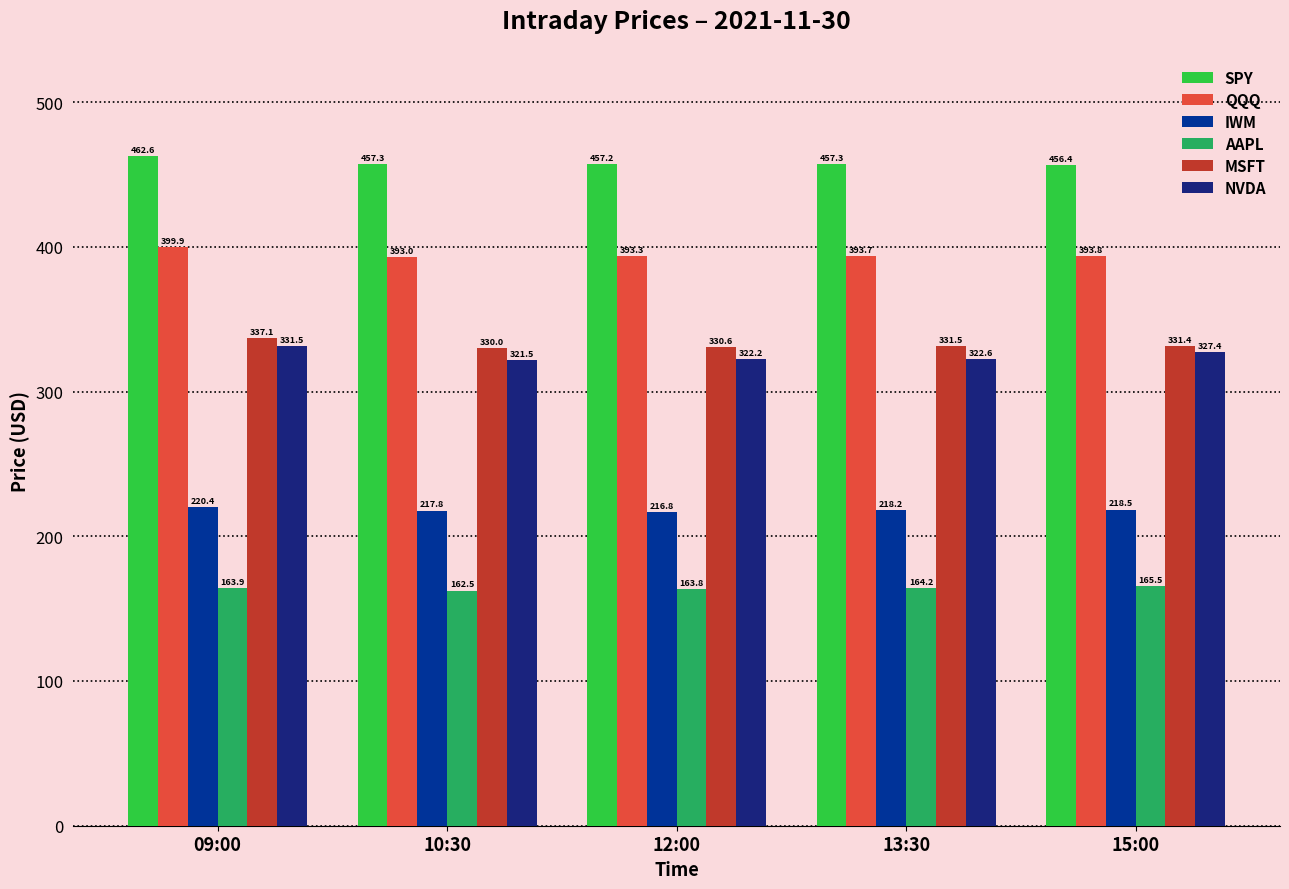

What is the label of the 2nd bar from the left?

10:30